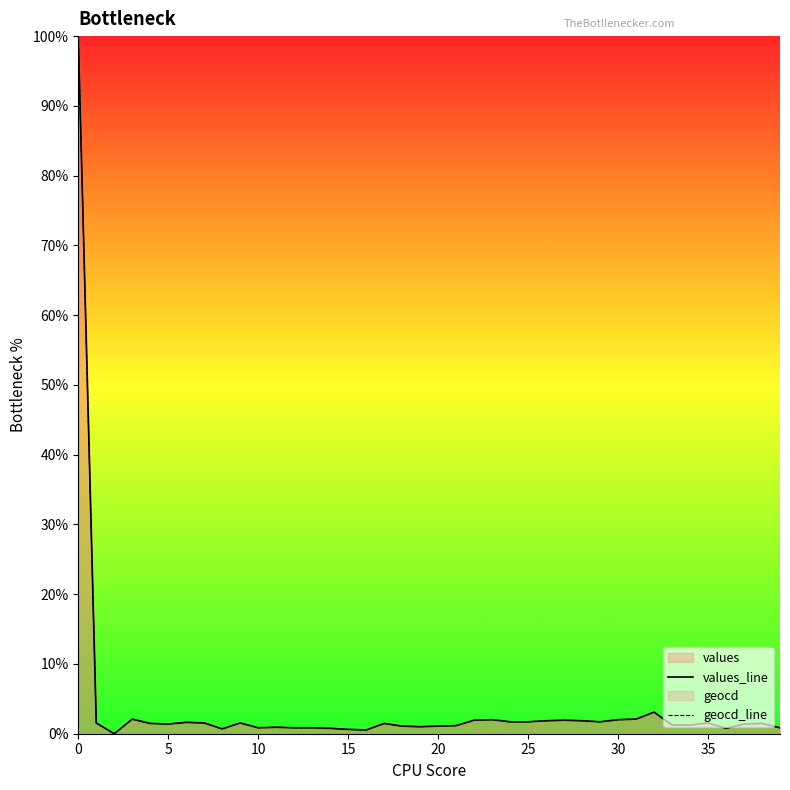

What is the maximum value shown in the chart?

100.0